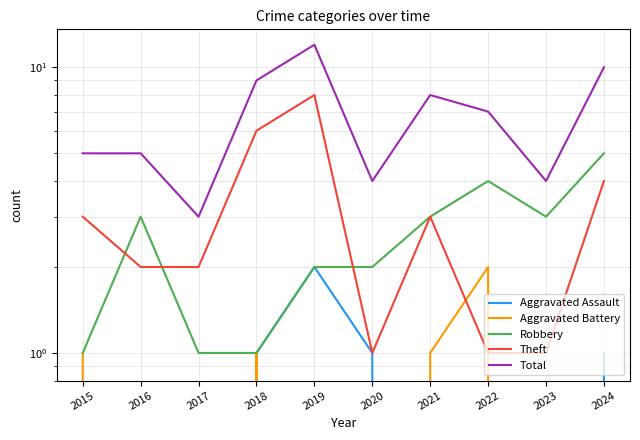

The Total series shows 3 at 2016. True or false?

False